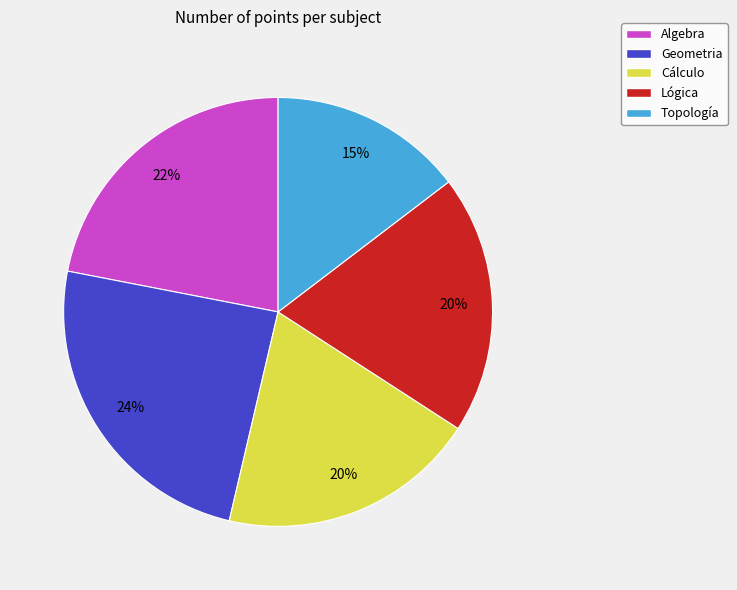

To the nearest percent, what portion does Lógica represent?

20%